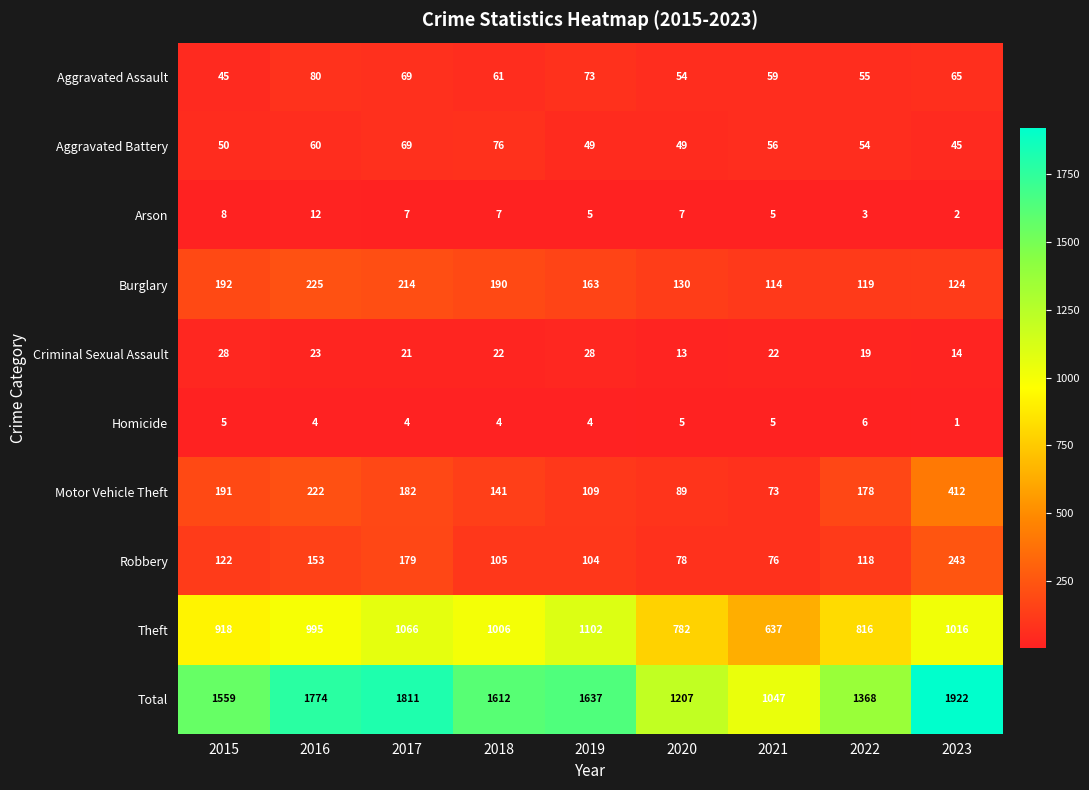

What is the spread (max minus min) of values at 2020?

1202